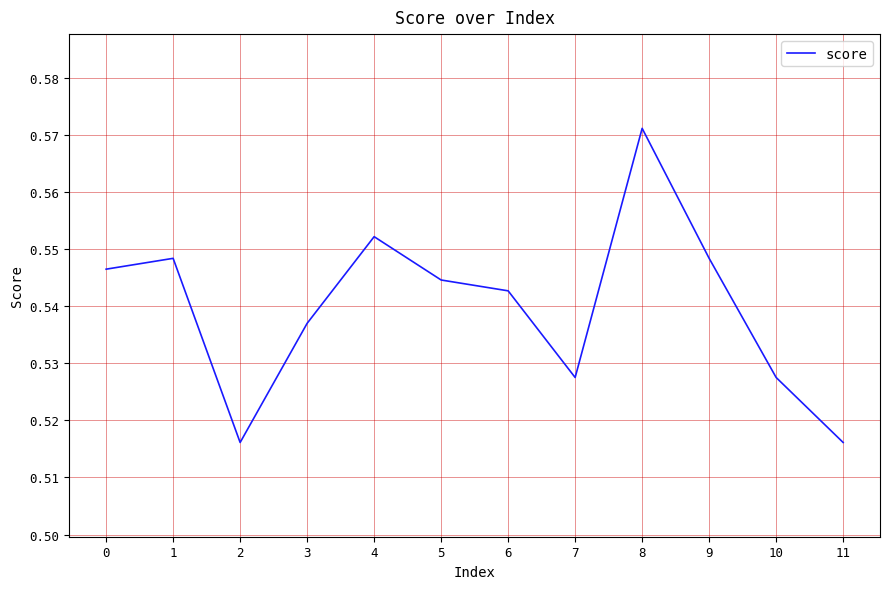

True or false: the data shows 0.3 at 6.

False